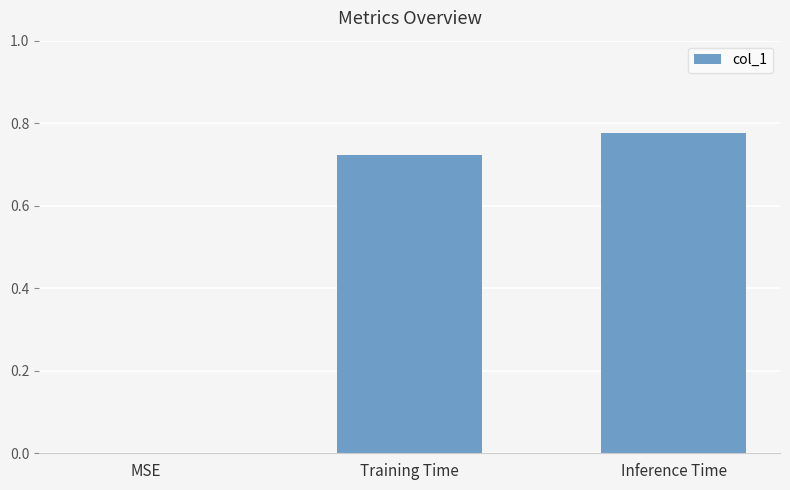

How many series are shown in this chart?

1